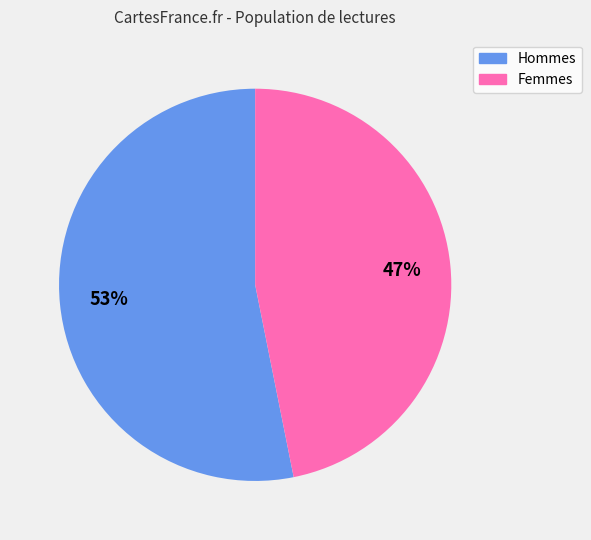

To the nearest percent, what is the average slice percentage?

50%